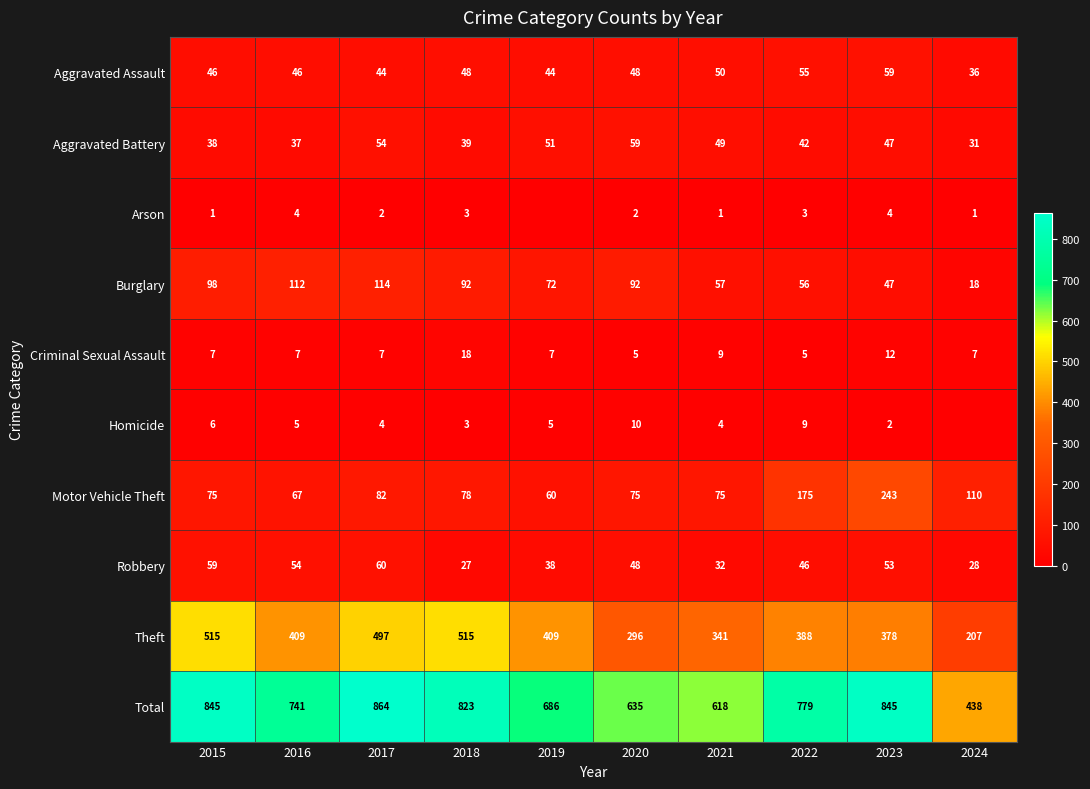

What is the difference between the maximum and minimum values in the Total series?

426